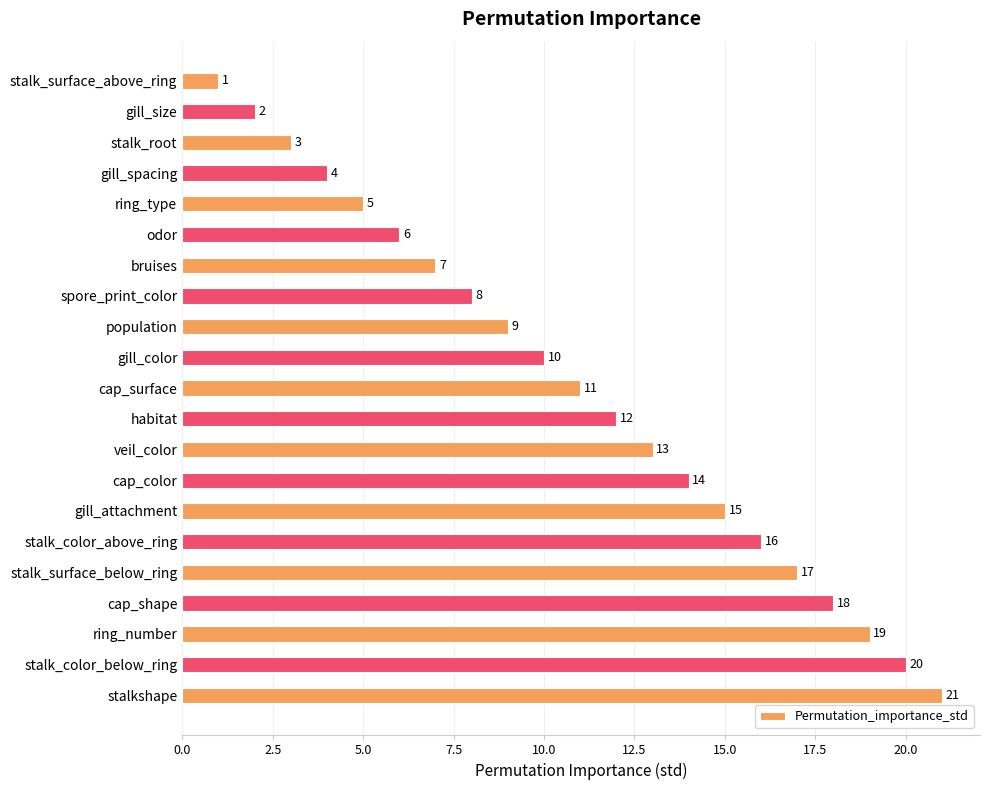

Is it true that the value at population is 9?

True